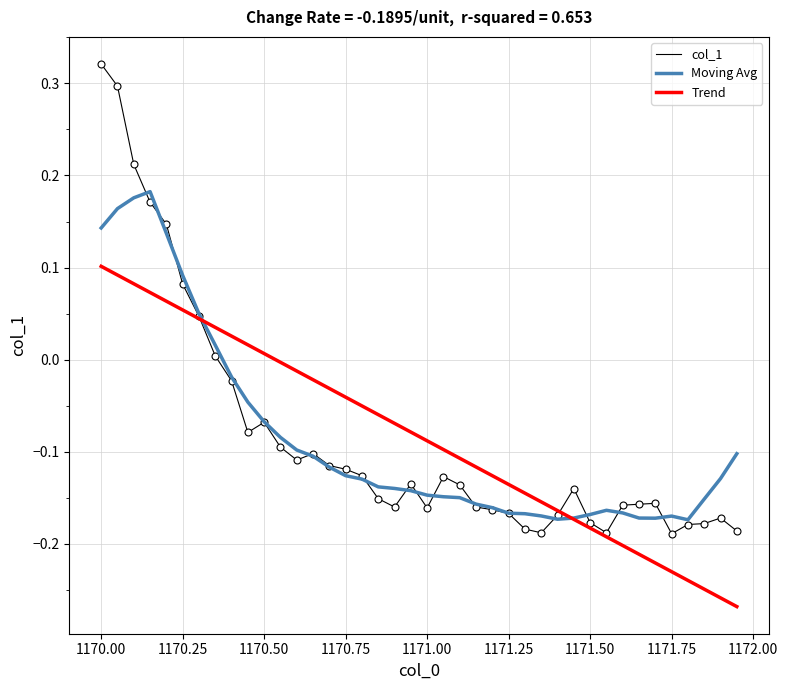

Which series has the largest range (max minus min)?

col_1